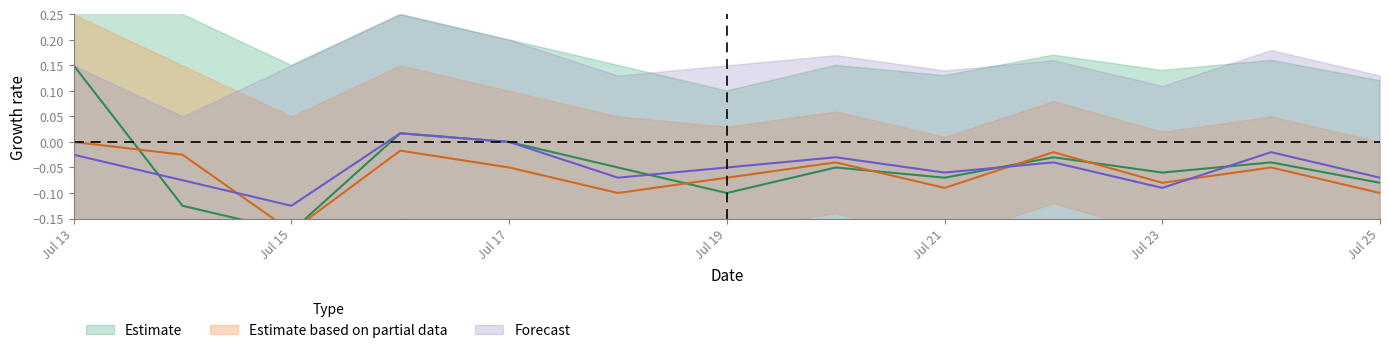

Where is the first local minimum for vas_pain?

Jul 15